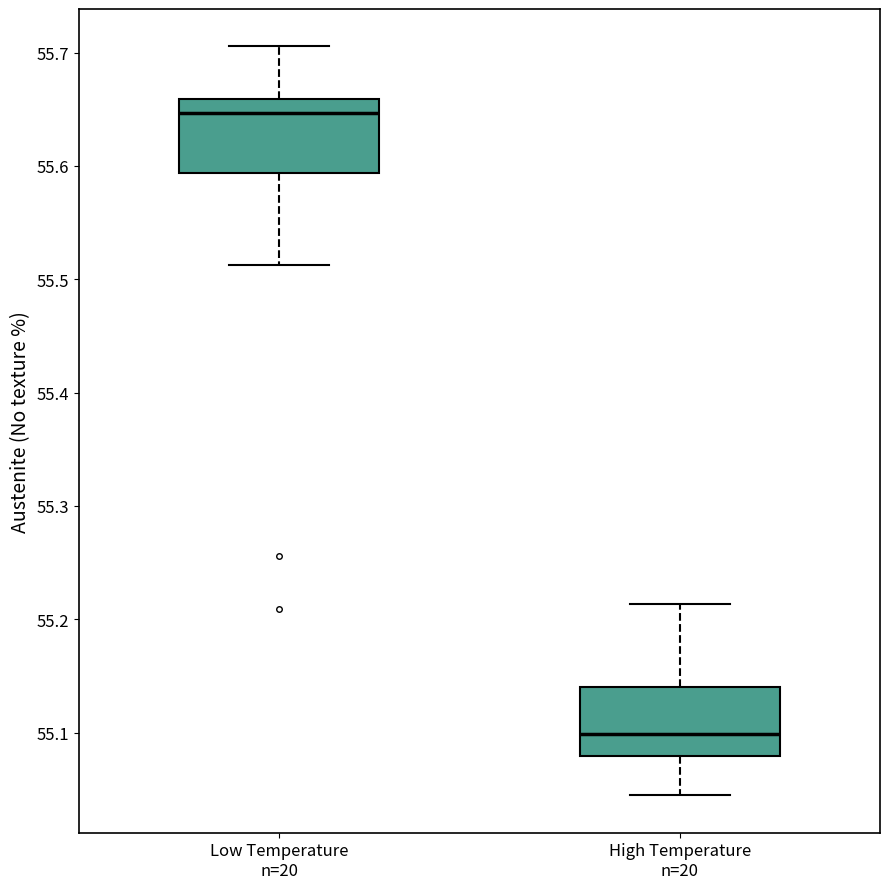

Reading left to right, transcribe this box plot: for each box, give where its median line is, the range the box spans, and where its two whiskers end, as read against the y-axis. The values are not printed on the chart, so give them approximately, as read against the axis.

Low Temperature n=20: median 55.65, box 55.59 to 55.66, whiskers 55.51 to 55.71
High Temperature n=20: median 55.10, box 55.08 to 55.14, whiskers 55.04 to 55.21